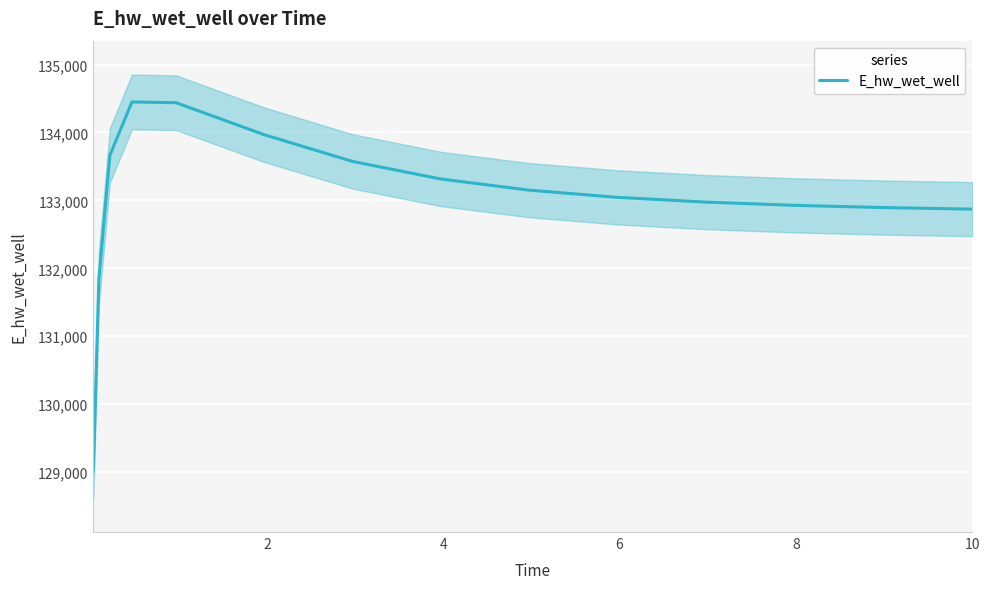

Is it true that the value at 12 is 45744.8?

False